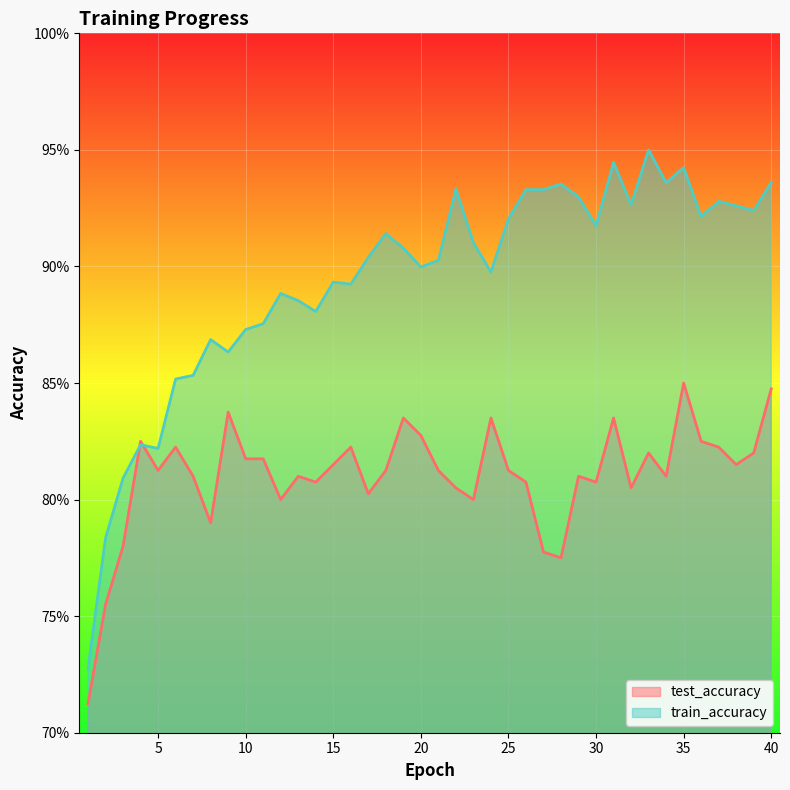

After their last crossing, which series has the higher values: train_accuracy or test_accuracy?

train_accuracy